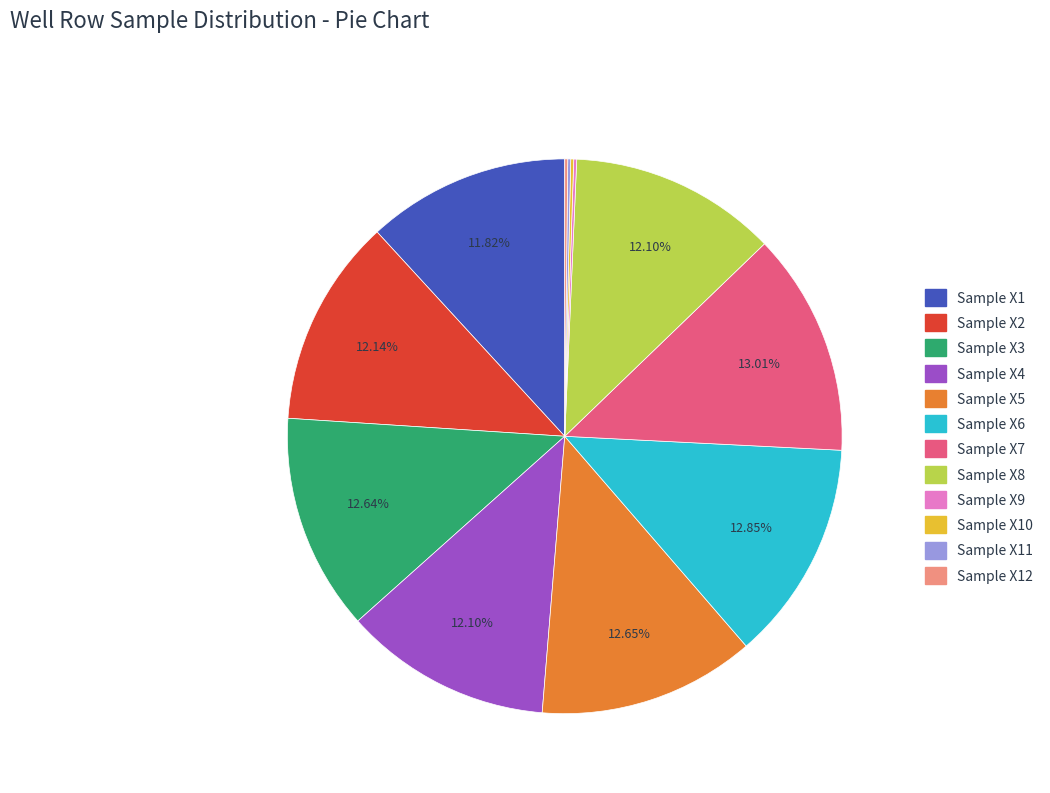

Is there any slice that represents more than half of the pie?

No